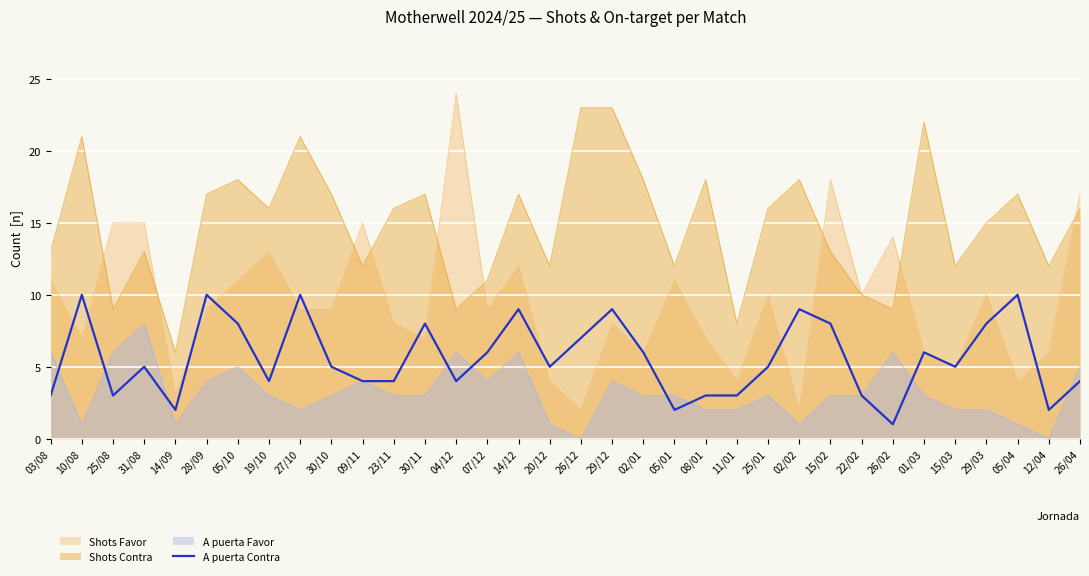

How many interior local valleys (lower than both neighbors) does the data have?

9